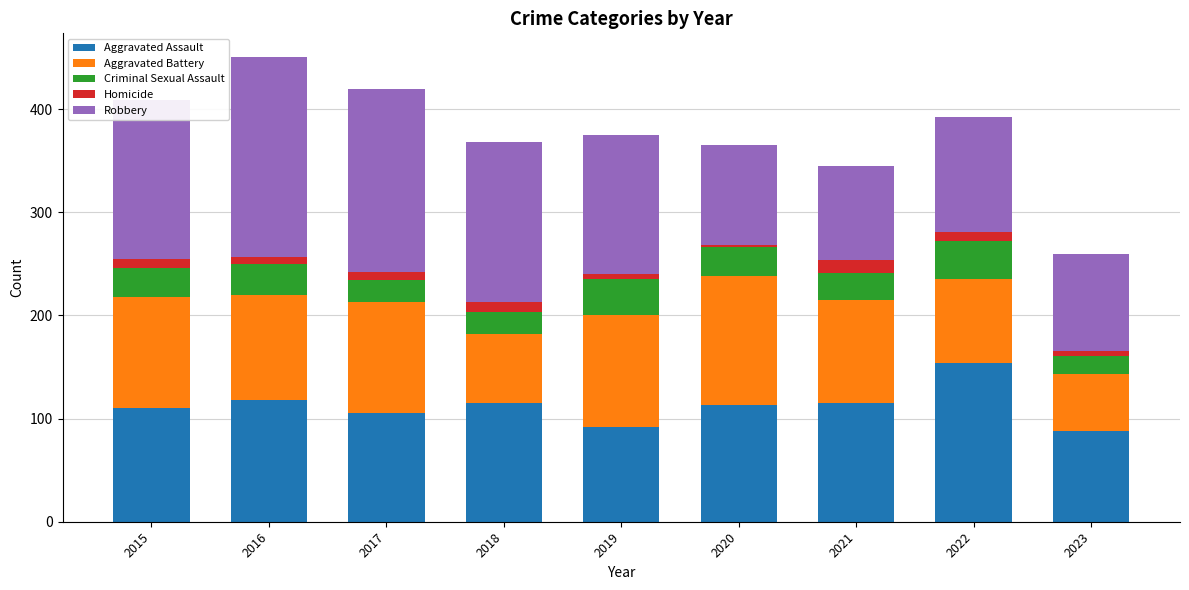

What is the maximum value for Aggravated Assault?

154